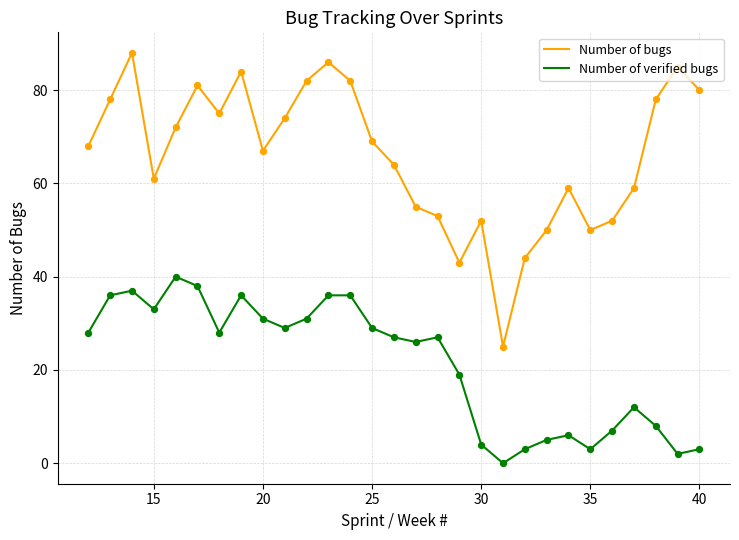

What are all the series names shown in the legend?

Number of bugs, Number of verified bugs